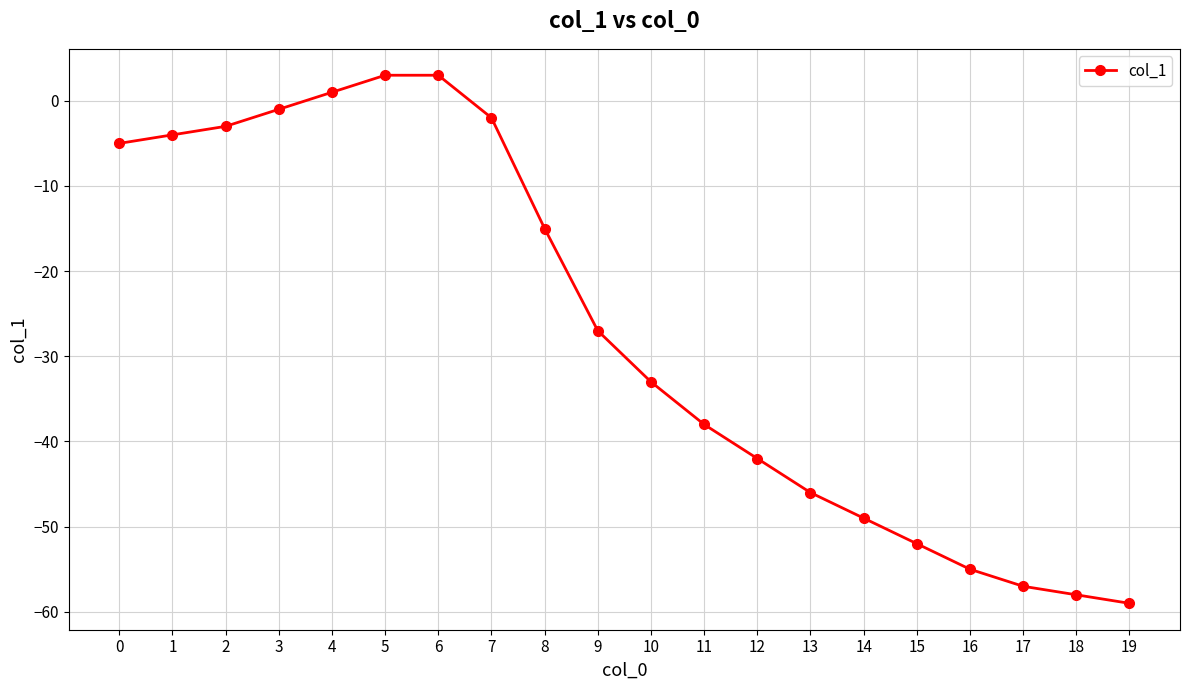

True or false: the data shows -78 at 19.

False